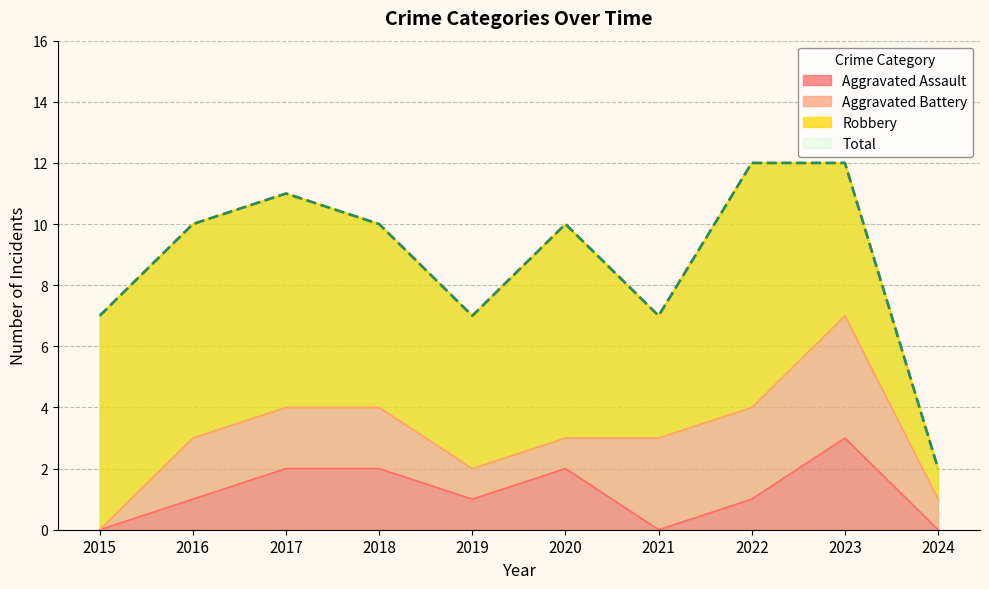

Is it true that Aggravated Assault equals 1 at 2016?

True